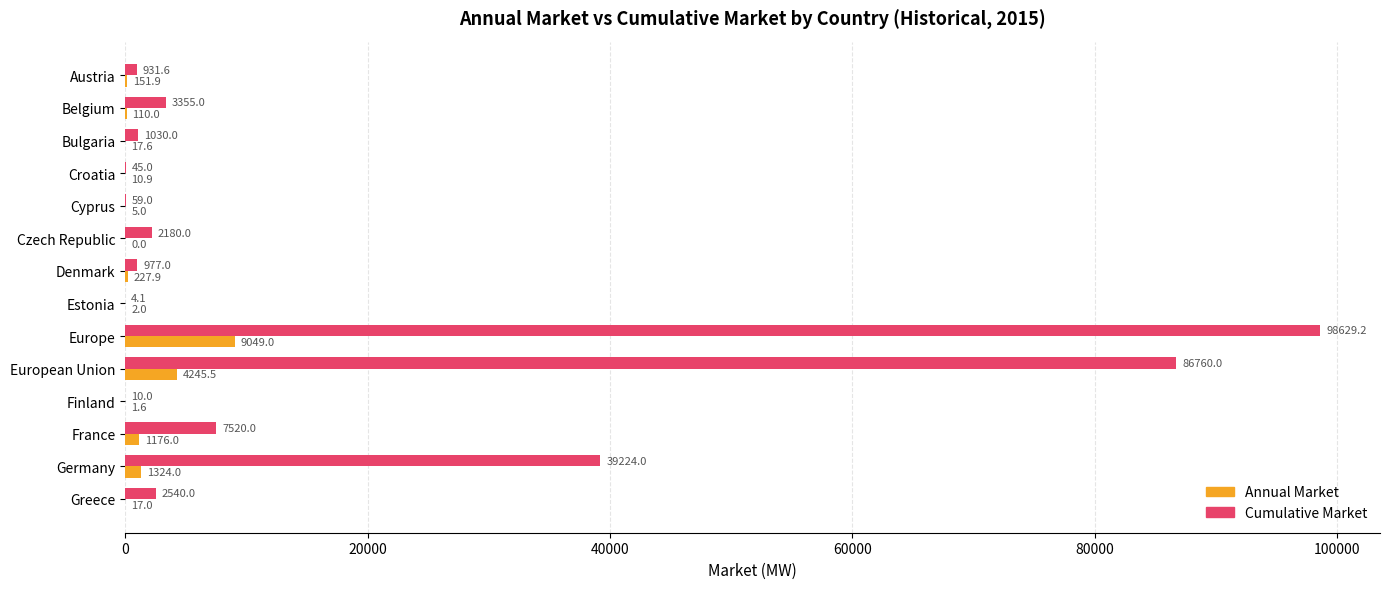

At which category is the sum across all series the highest?

Europe